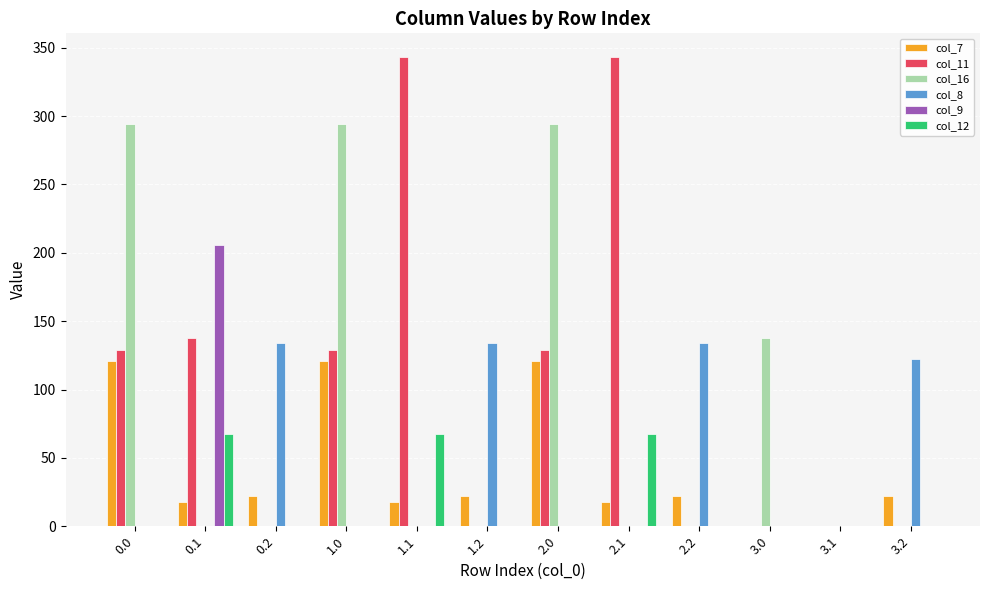

Count the number of data series in this chart.

6